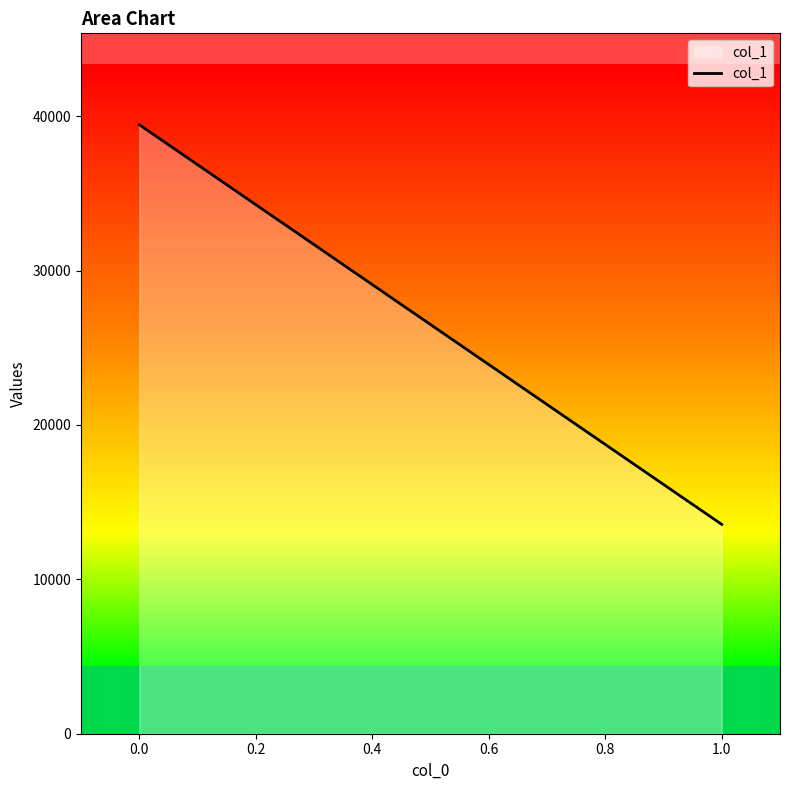

The value at 0.0 is 39448. True or false?

True